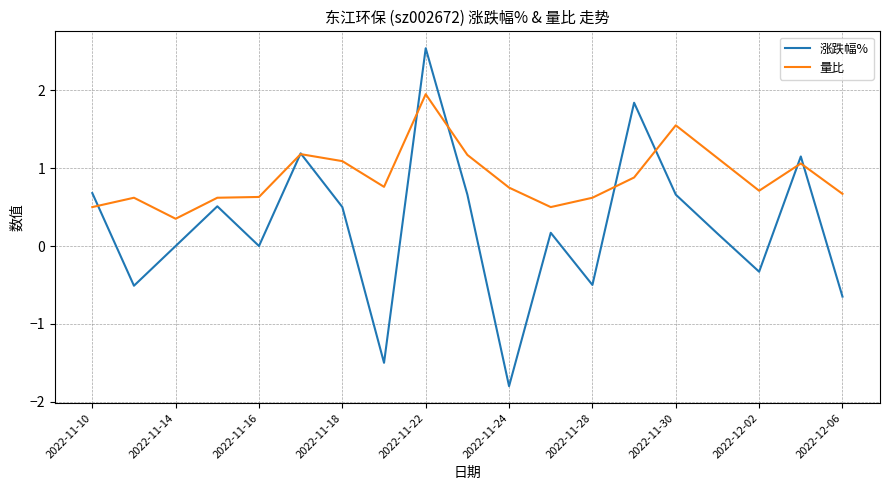

Is this an area chart (filled region under the line)?

No